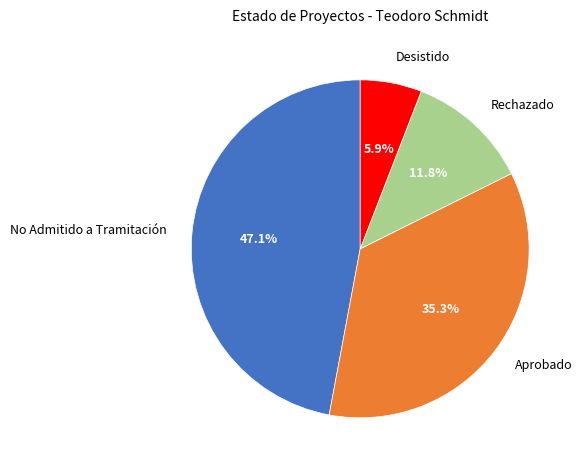

How many segments does this pie chart have?

4